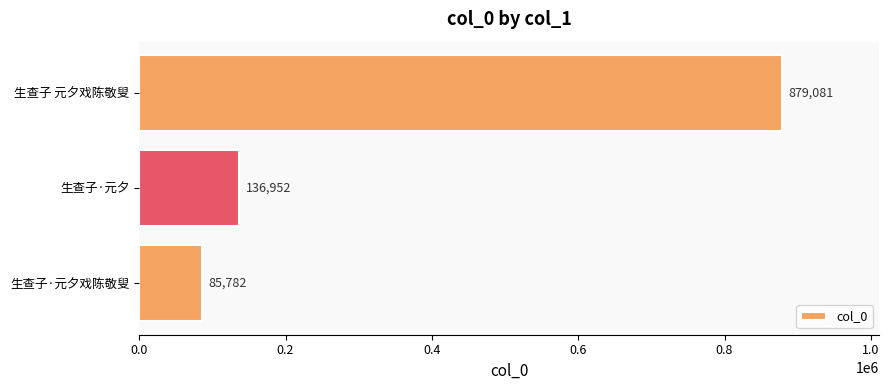

Between 生查子·元夕戏陈敬叟 and 生查子 元夕戏陈敬叟, which is larger?

生查子 元夕戏陈敬叟